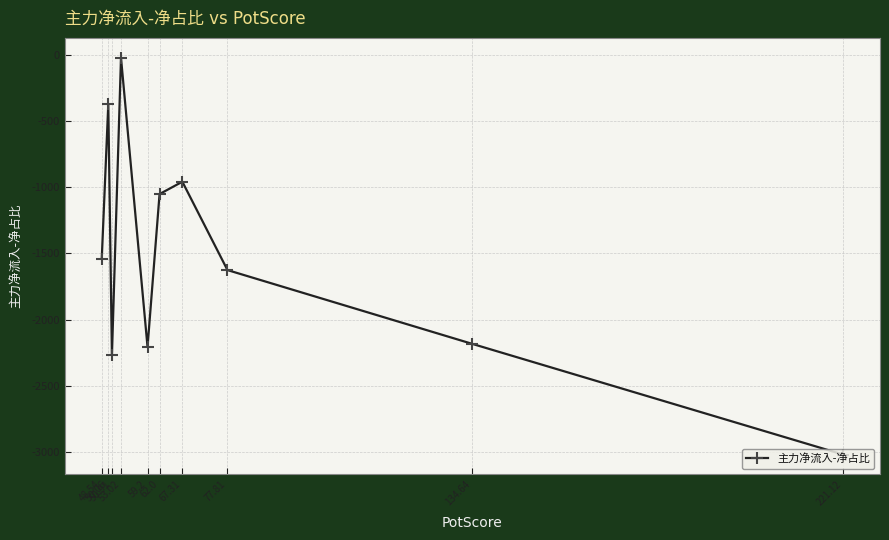

True or false: the data shows -1052.6 at 62.0.

True